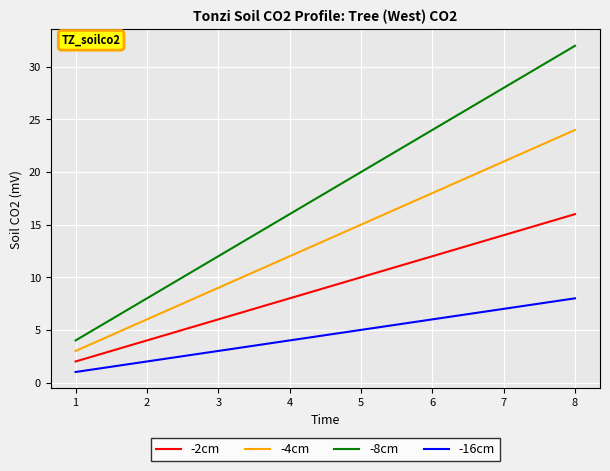

How many series are shown in this chart?

4